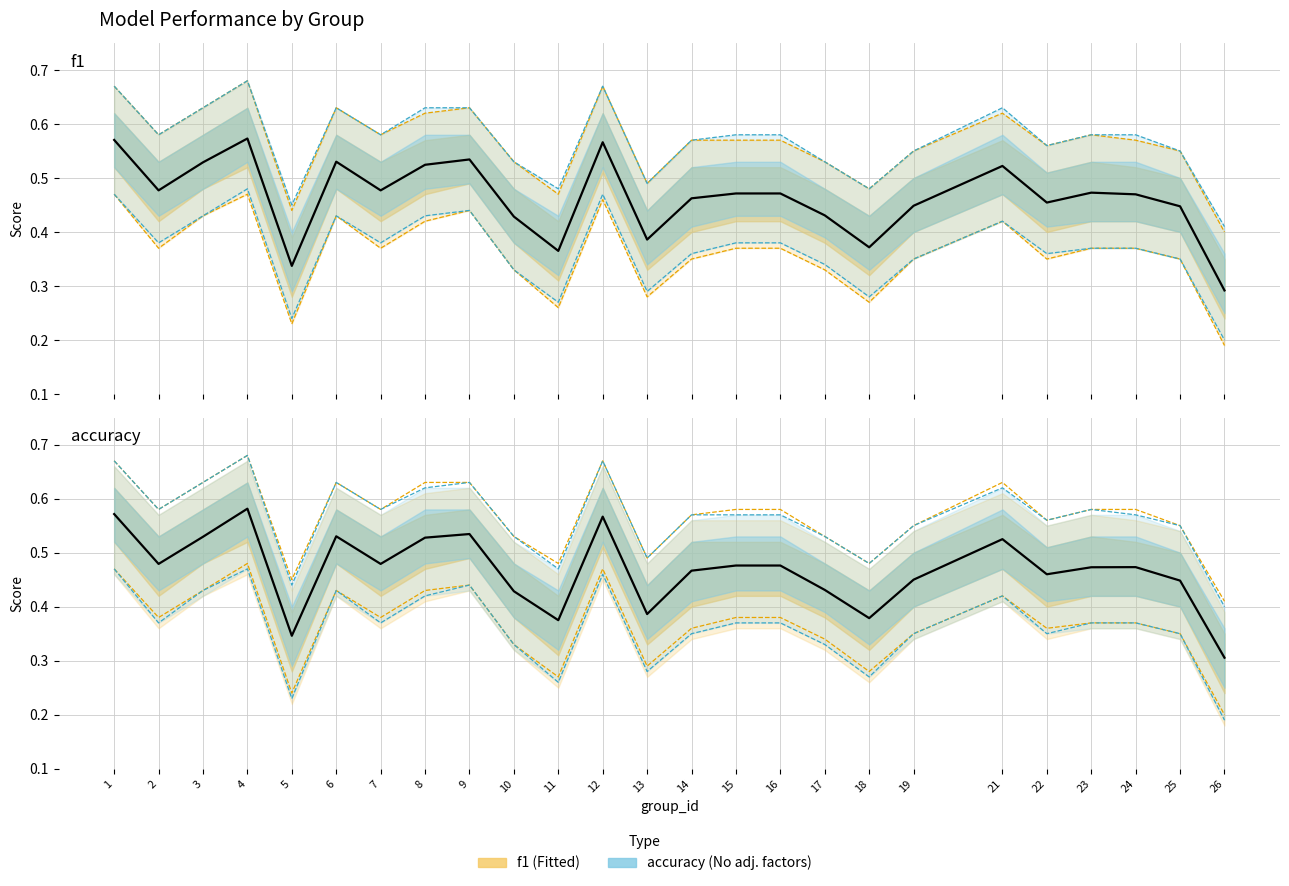

At which label does accuracy reach its peak?

4